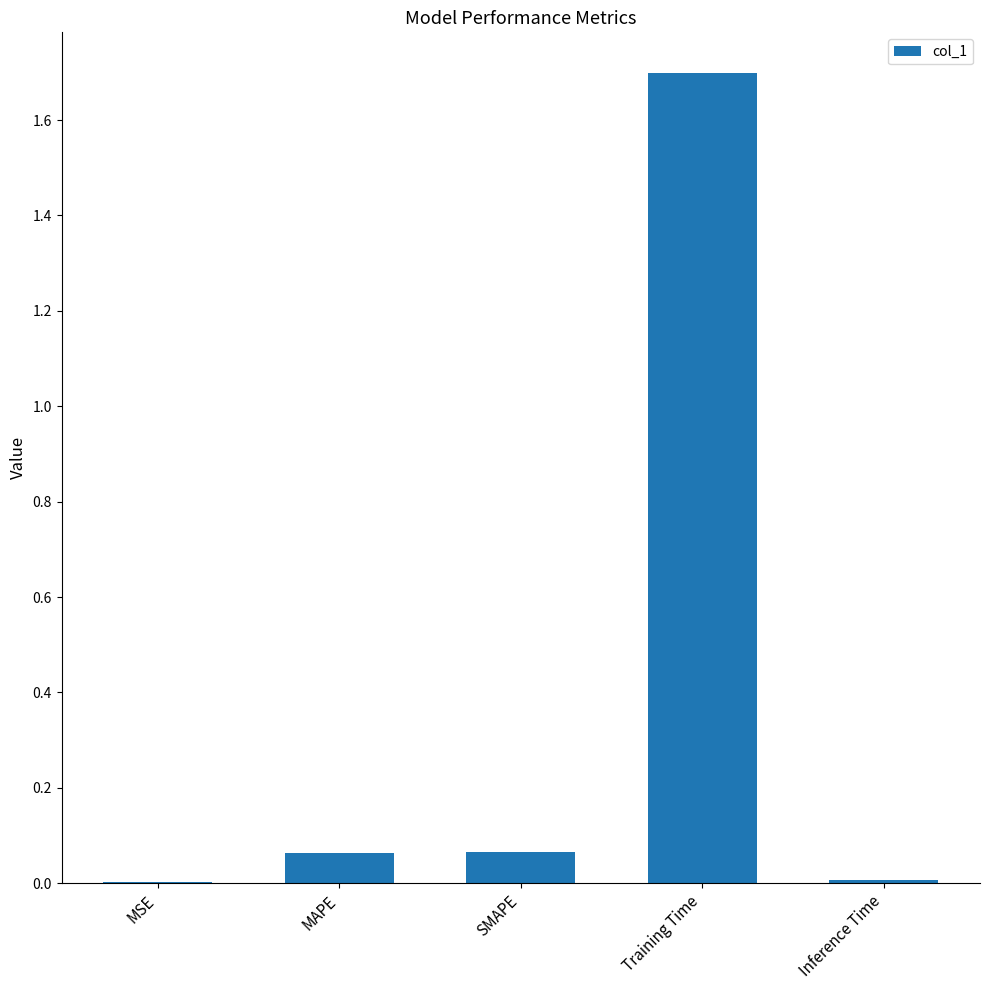

At which category does the chart reach its peak across all series?

Training Time